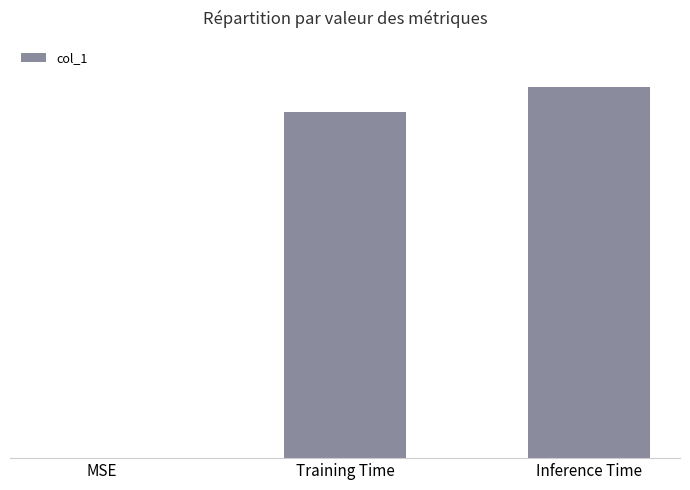

Are the bars horizontal?

No